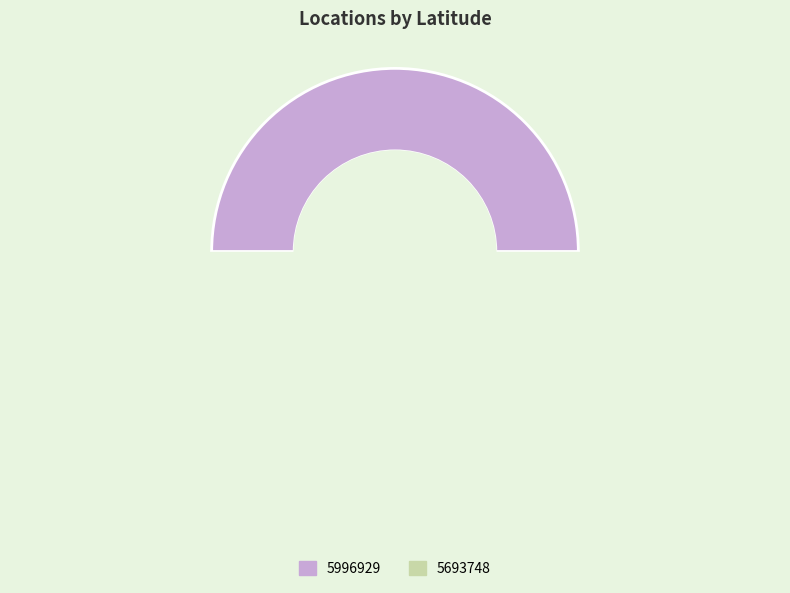

Combined, what portion of the pie is 5693748 and 5996929?

100.0%